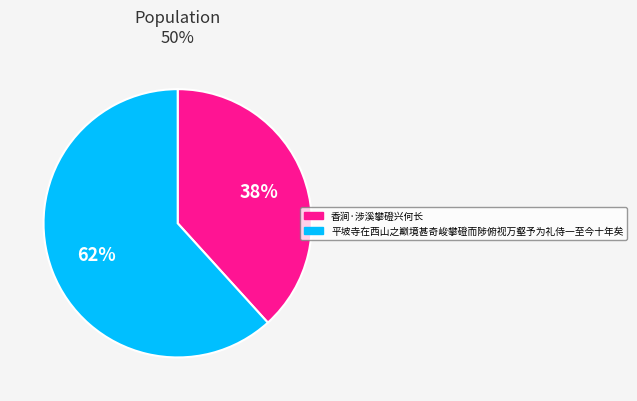

Is the sum of 香涧·涉溪攀磴兴何长 and 平坡寺在西山之巅境甚奇峻攀磴而陟俯视万壑予为礼侍一至今十年矣 greater than half?

Yes